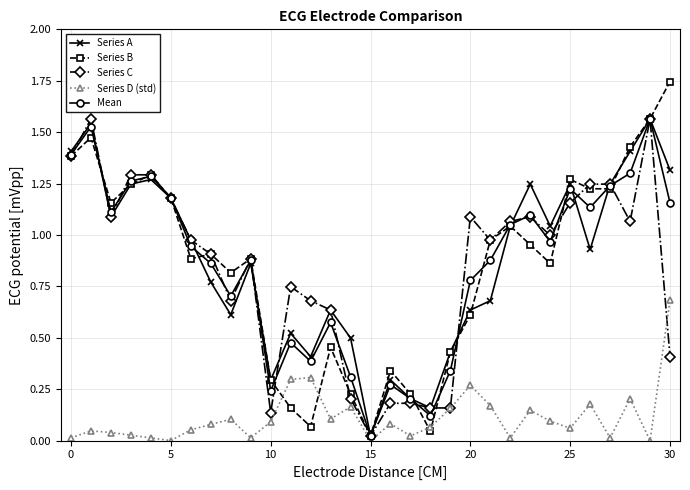

What are all the series names shown in the legend?

Series A, Series B, Series C, Series D (std), Mean